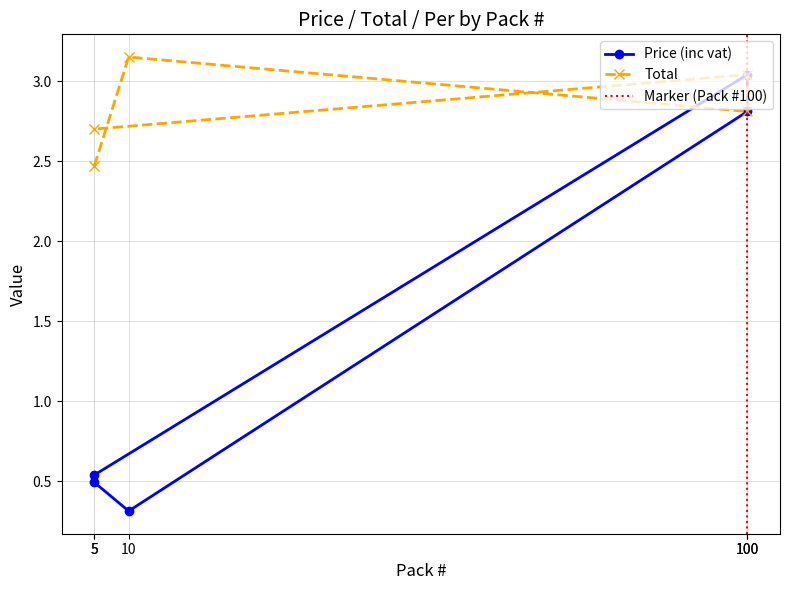

What is the value of the Total point at the 2nd from the left?

3.1